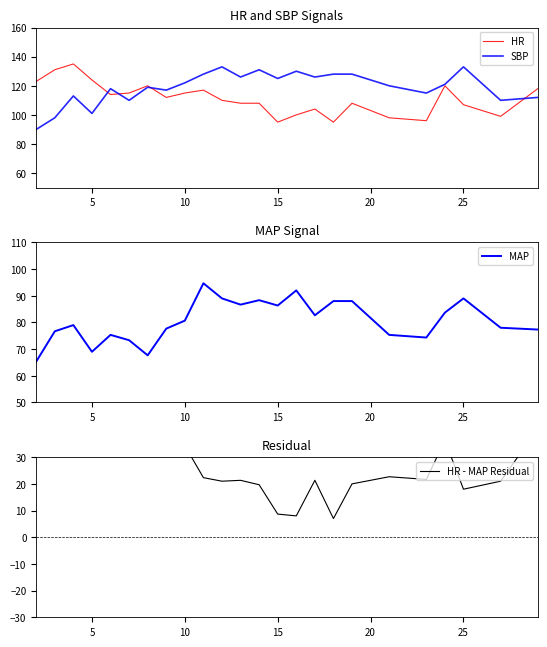

What is the minimum value for HR?

95